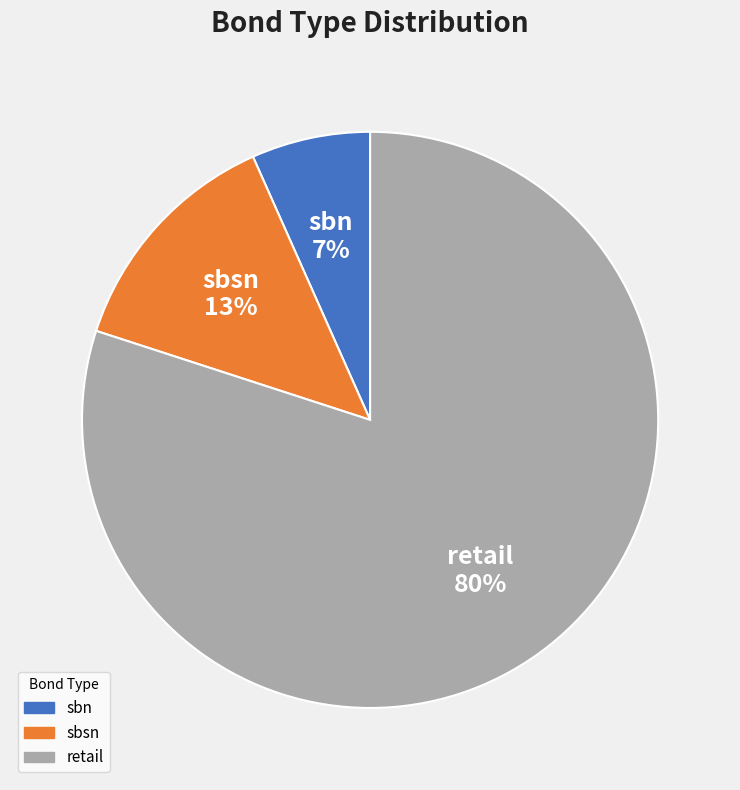

To the nearest percent, what is the difference between the retail and sbsn slice percentages?

67%